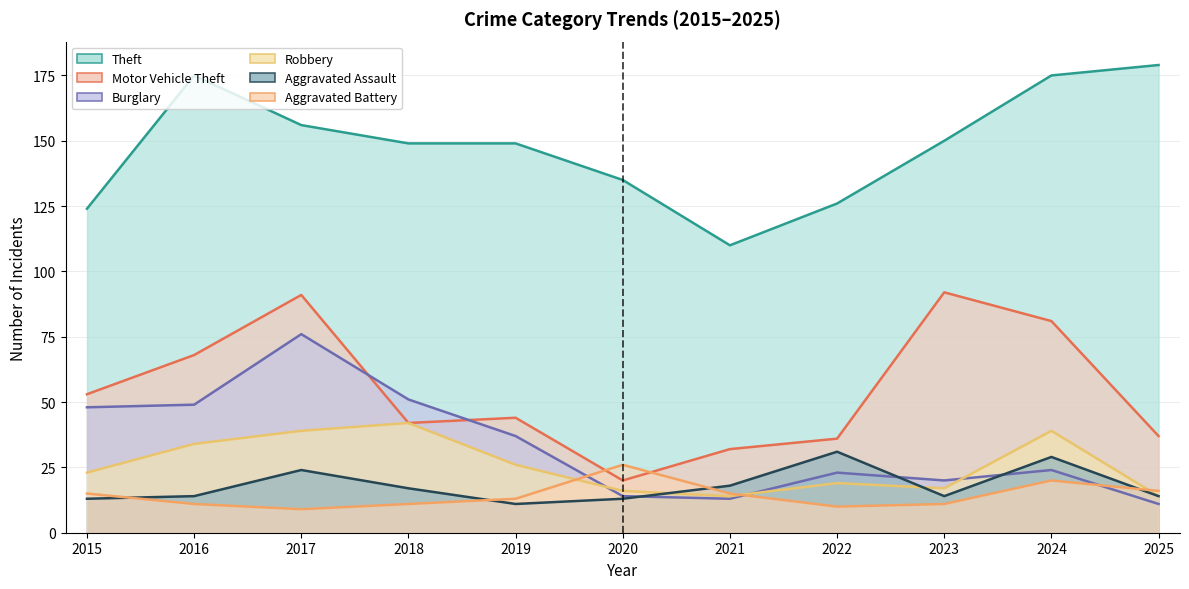

At which category does the chart reach its peak across all series?

2025